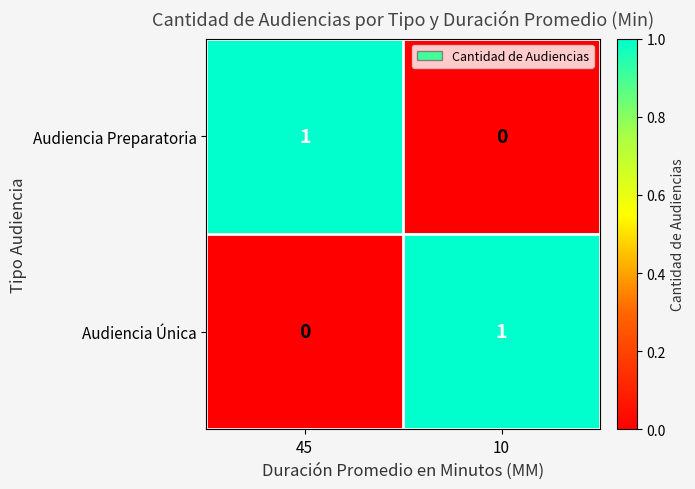

At which label does Audiencia Preparatoria reach its minimum?

10